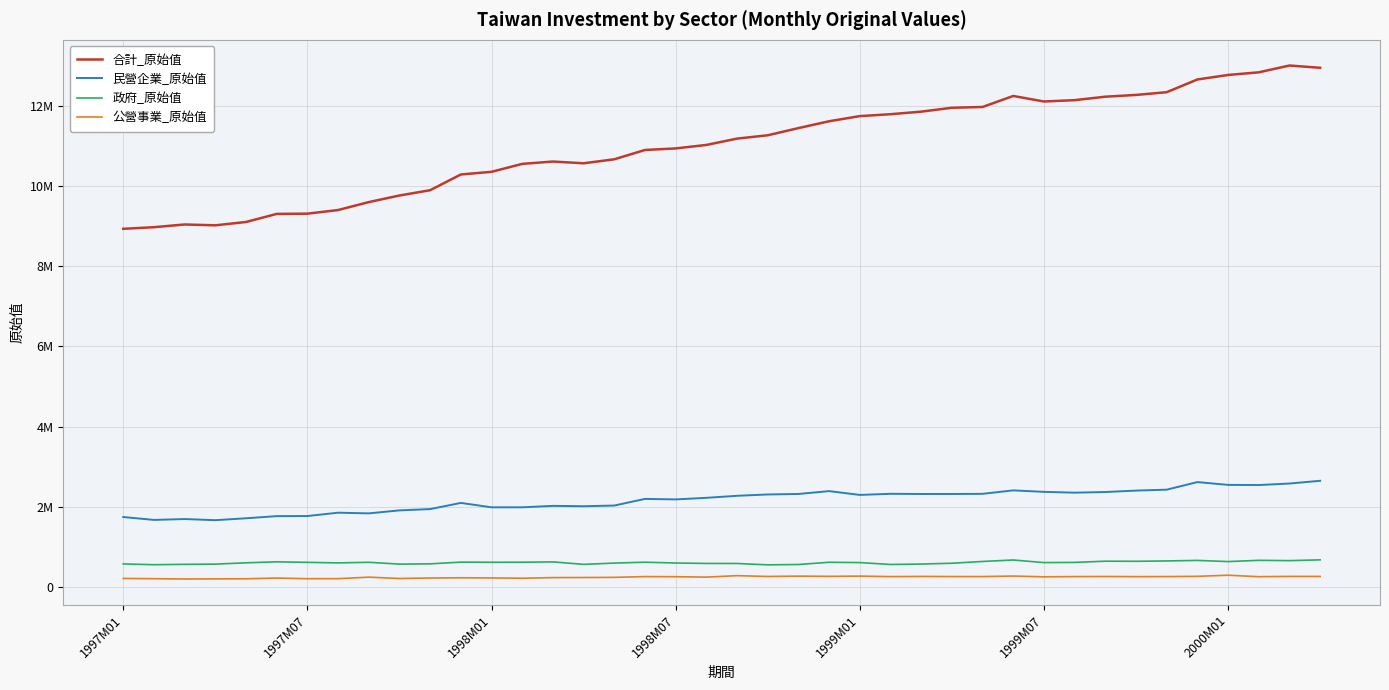

Does the chart display data point markers on the line(s)?

No